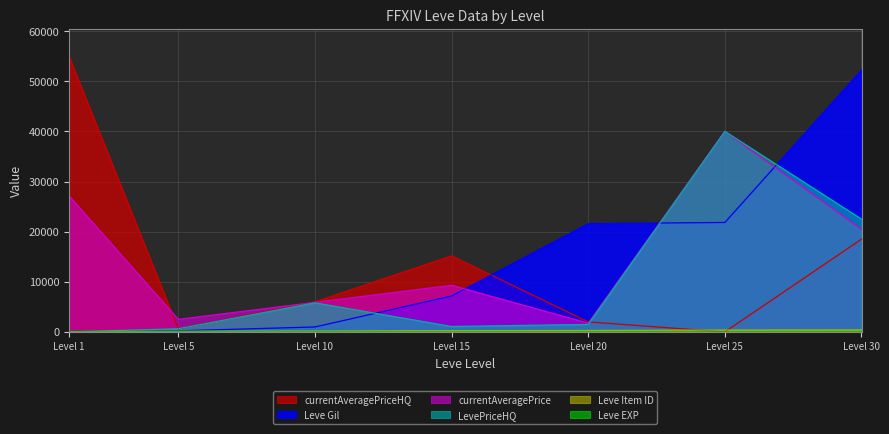

At how many categories does at least one series exceed 53194?

1